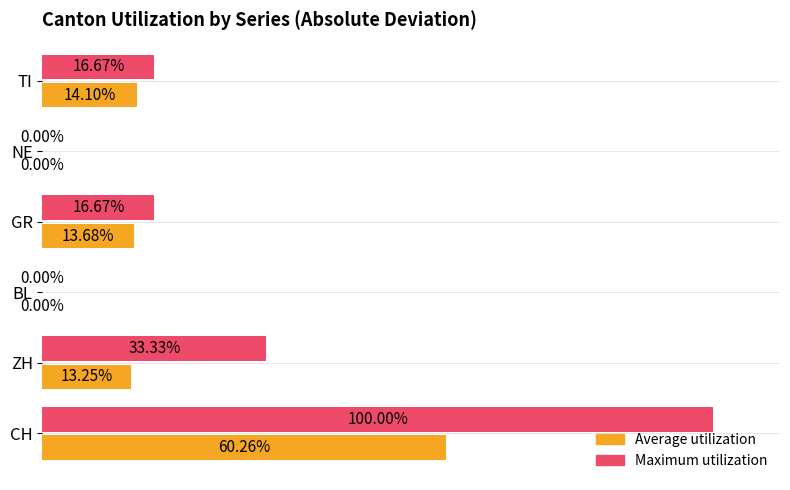

Which series changed the most between CH and ZH?

Maximum utilization